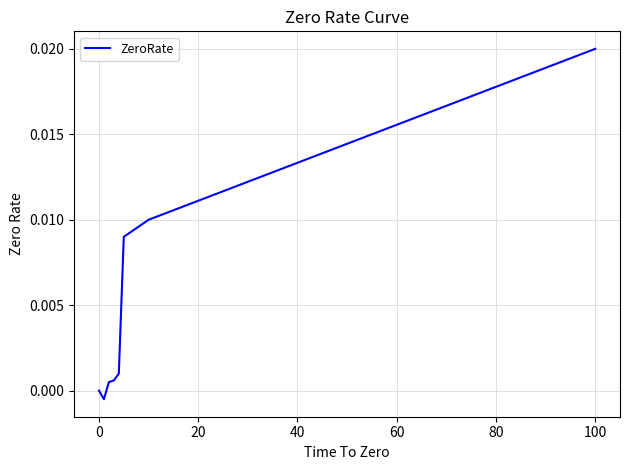

How many series are shown in this chart?

1